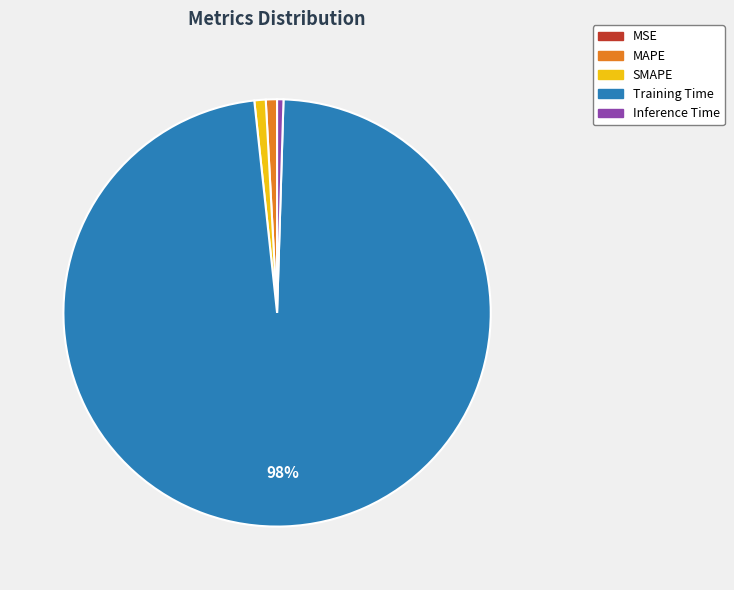

What percentage is the Training Time slice, to the nearest percent?

98%